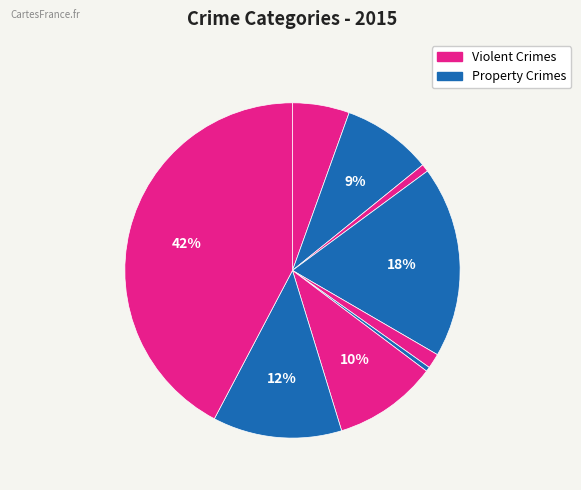

Count the number of slices in the pie.

9